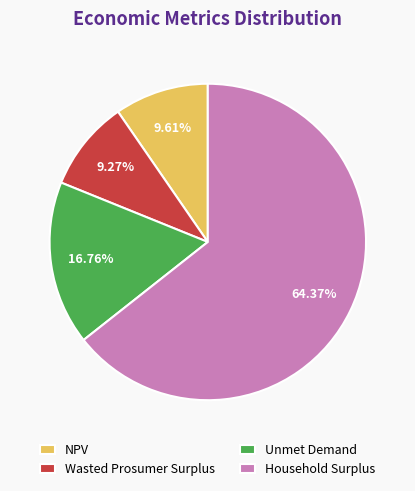

Approximately how many times larger is the value at NPV compared to Household Surplus?

0.1